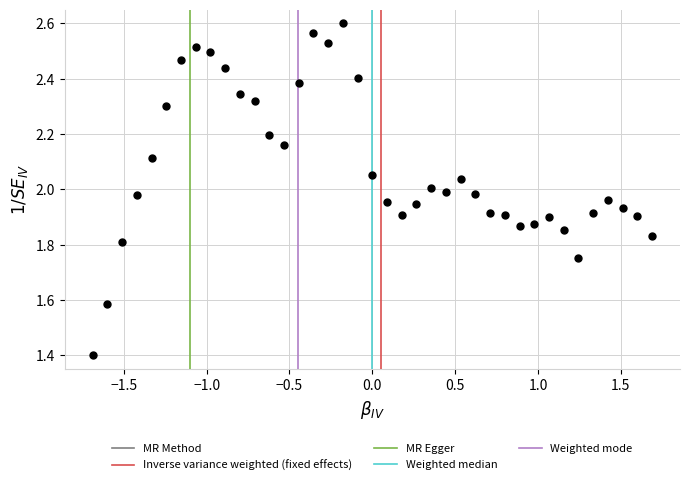

What is the range of Y values (max minus min)?

1.2